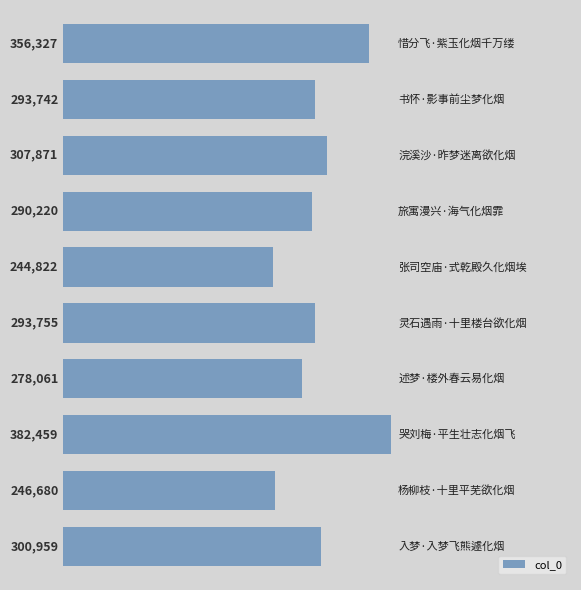

What is the difference between the second highest and second lowest values?

109647